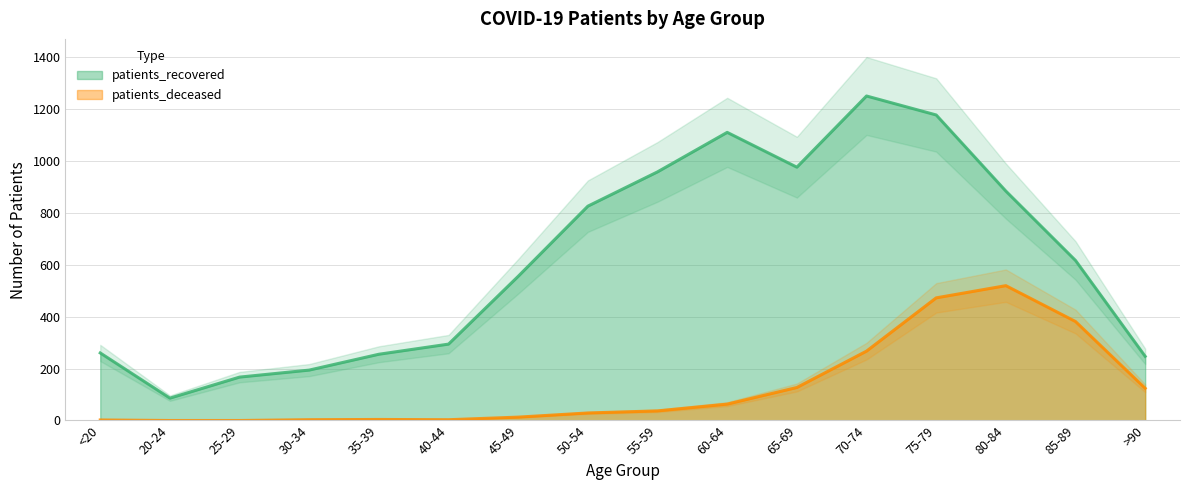

Between 20-24 and 50-54, which series saw the biggest shift?

patients_recovered